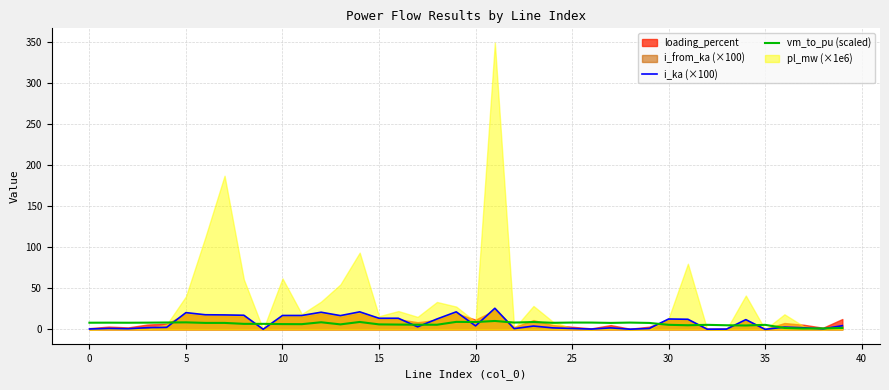

How many intersections are there between i_ka (×100) and vm_to_pu (scaled)?

15